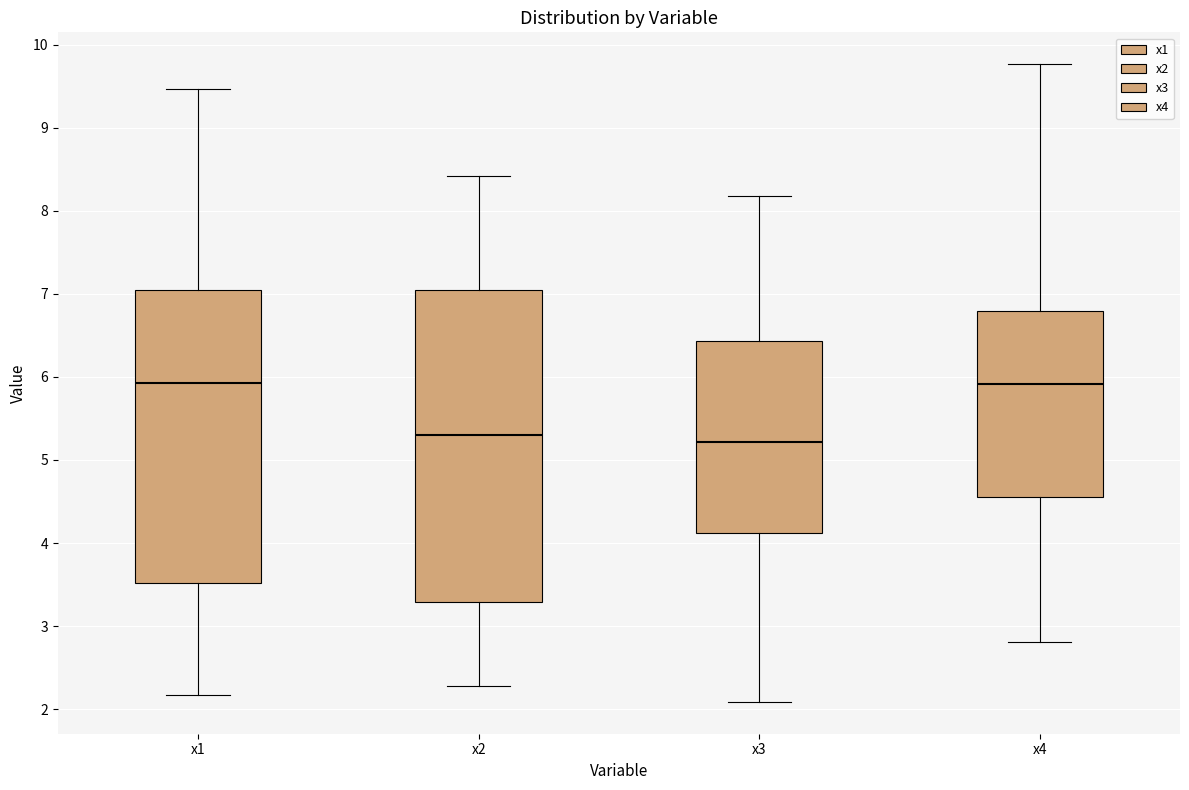

Reading left to right, read every box against the y-axis: the position of its median line, the range the box covers, and the ends of its whiskers. The values are not printed on the chart, so give them approximately, as read against the axis.

x1: median 5.9, box 3.5 to 7.0, whiskers 2.2 to 9.5
x2: median 5.3, box 3.3 to 7.0, whiskers 2.3 to 8.4
x3: median 5.2, box 4.1 to 6.4, whiskers 2.1 to 8.2
x4: median 5.9, box 4.6 to 6.8, whiskers 2.8 to 9.8